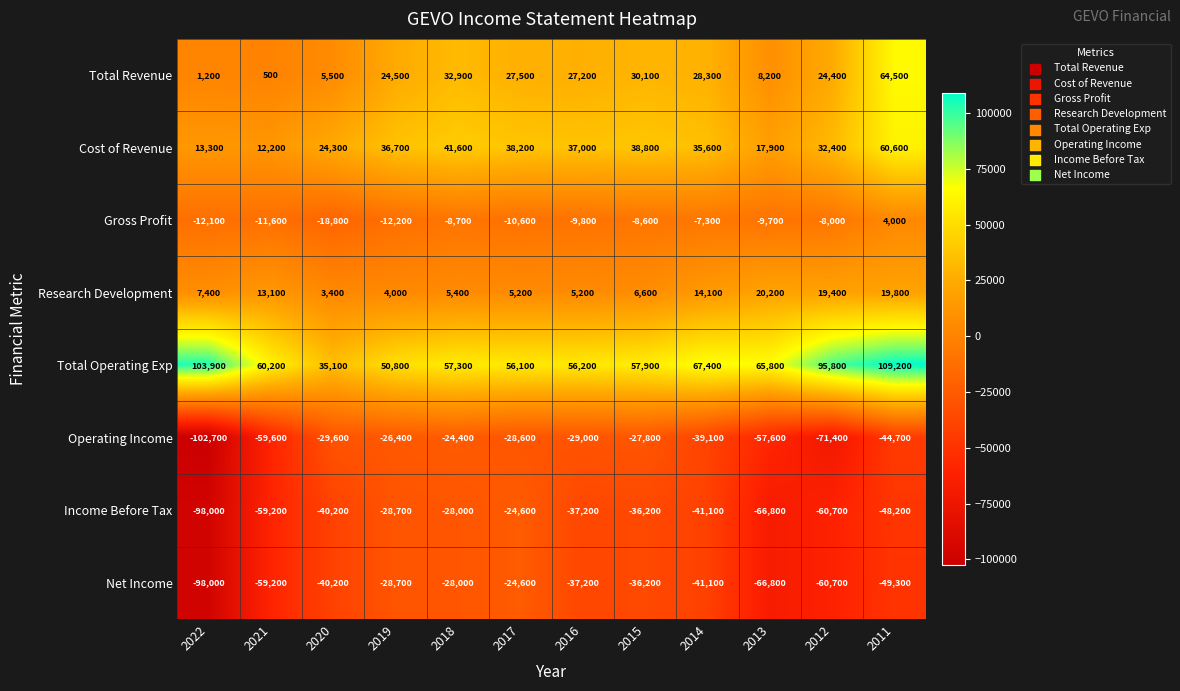

Rank the categories by Operating Income value from lowest to highest.

2022, 2012, 2021, 2013, 2011, 2014, 2020, 2016, 2017, 2015, 2019, 2018